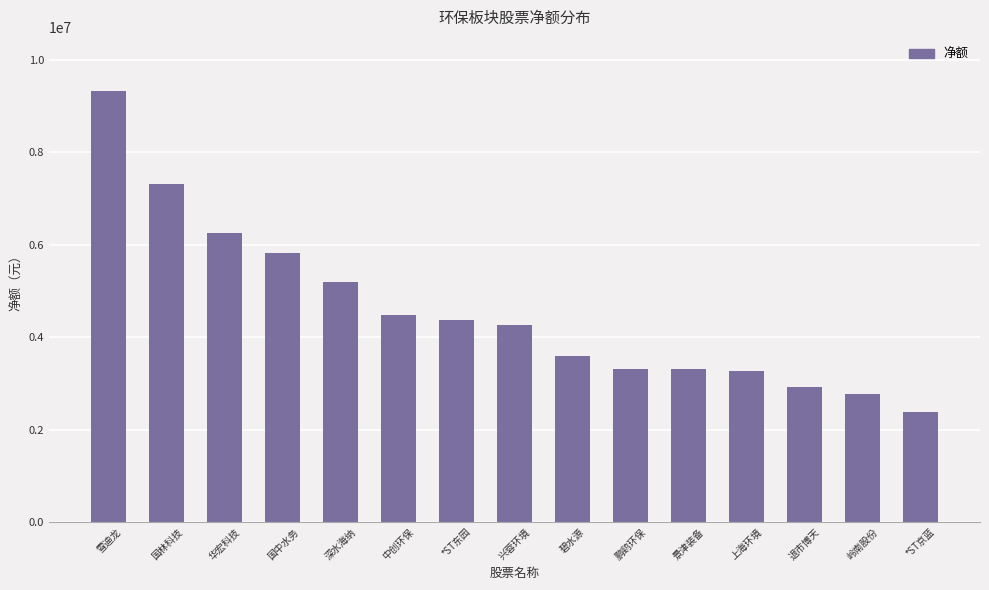

The chart shows a value of 2766510 at 岭南股份. True or false?

True